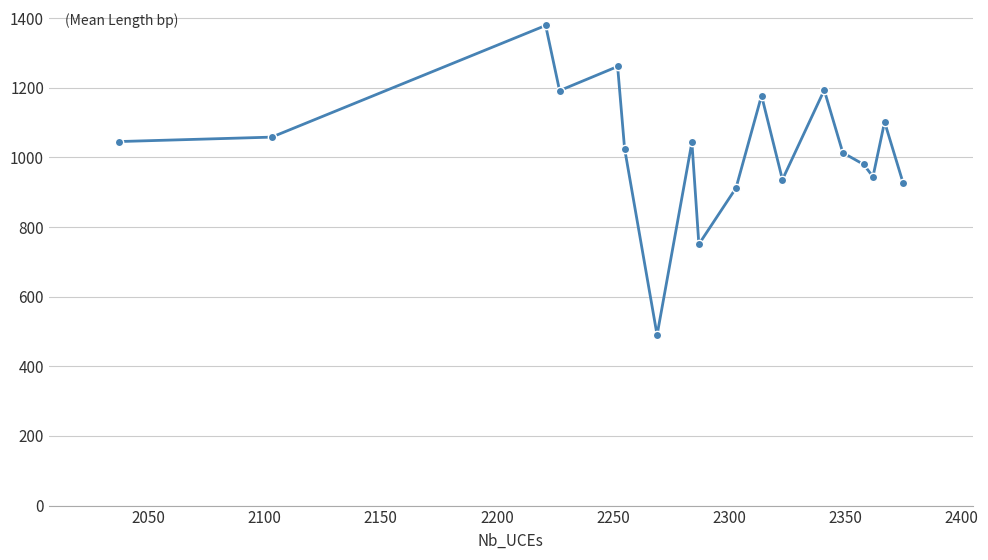

What is the value of the 2nd point from the left?

1058.5